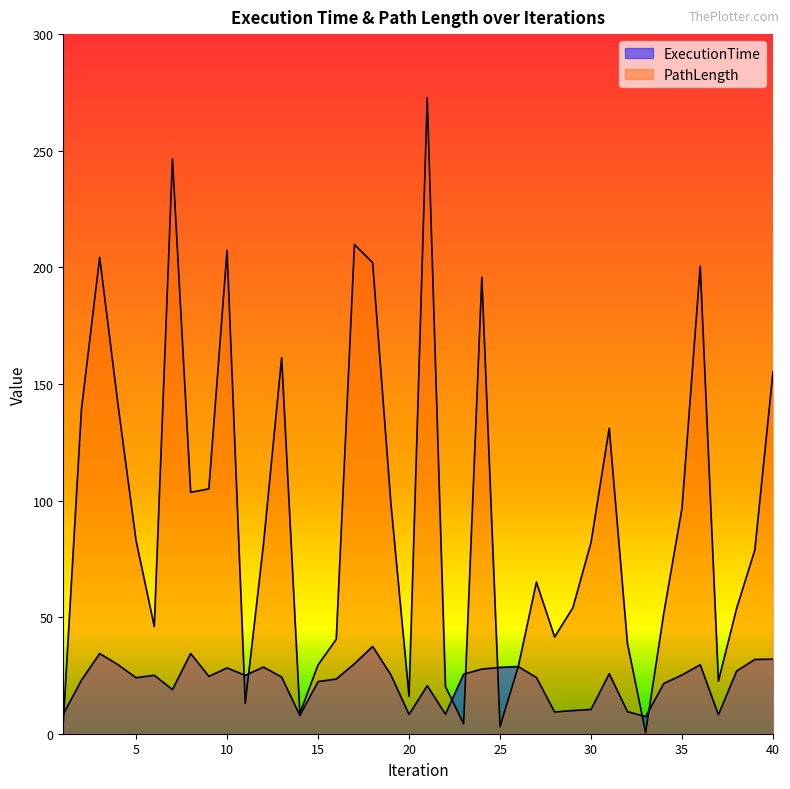

Count the number of categories in the chart.

40